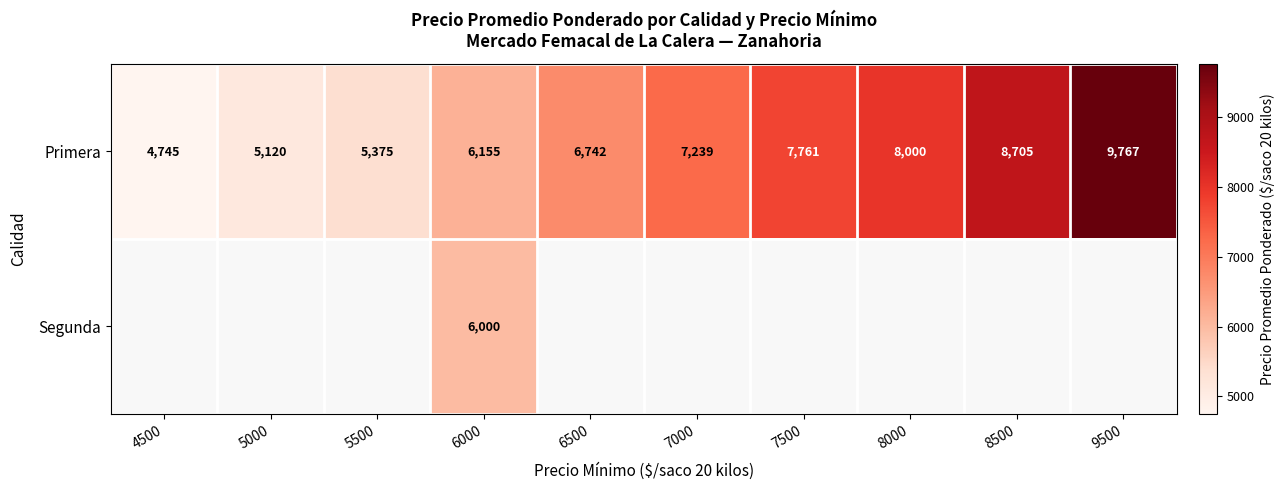

The Primera series shows 3083.2 at 6500. True or false?

False